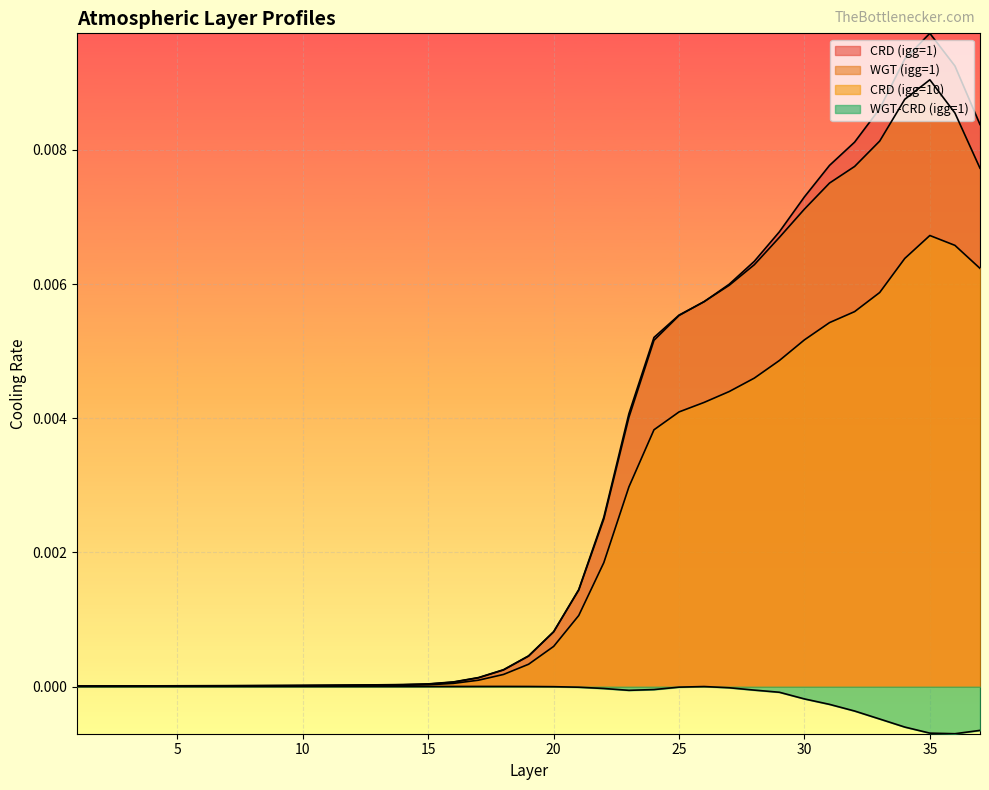

The WGT (igg=1) series shows 0.0 at 12. True or false?

True